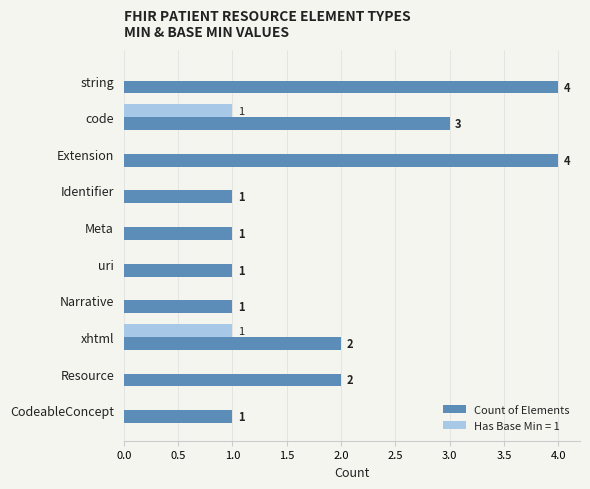

How many positive values does the Has Base Min = 1 series have?

2